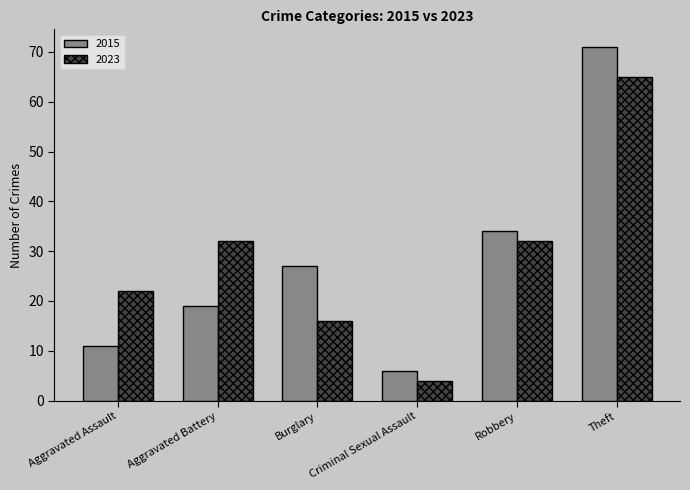

Reading left to right, extract all data points from this chart.

2015: Aggravated Assault=11	Aggravated Battery=19	Burglary=27	Criminal Sexual Assault=6	Robbery=34	Theft=71
2023: Aggravated Assault=22	Aggravated Battery=32	Burglary=16	Criminal Sexual Assault=4	Robbery=32	Theft=65